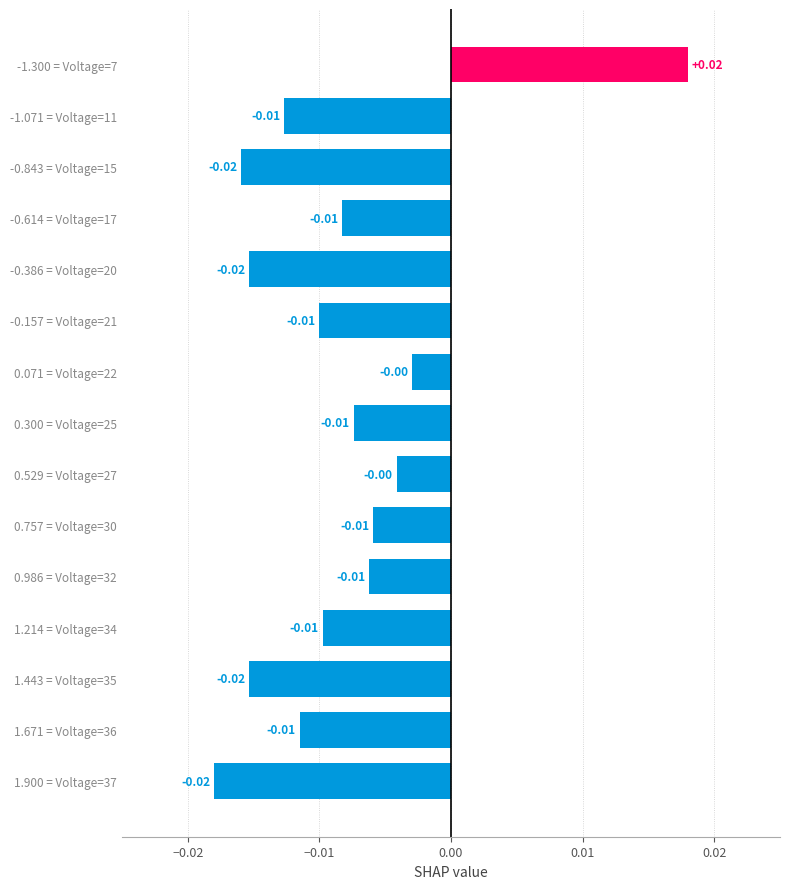

Which has a higher value, -1.071 = Voltage=11 or -1.300 = Voltage=7?

-1.300 = Voltage=7